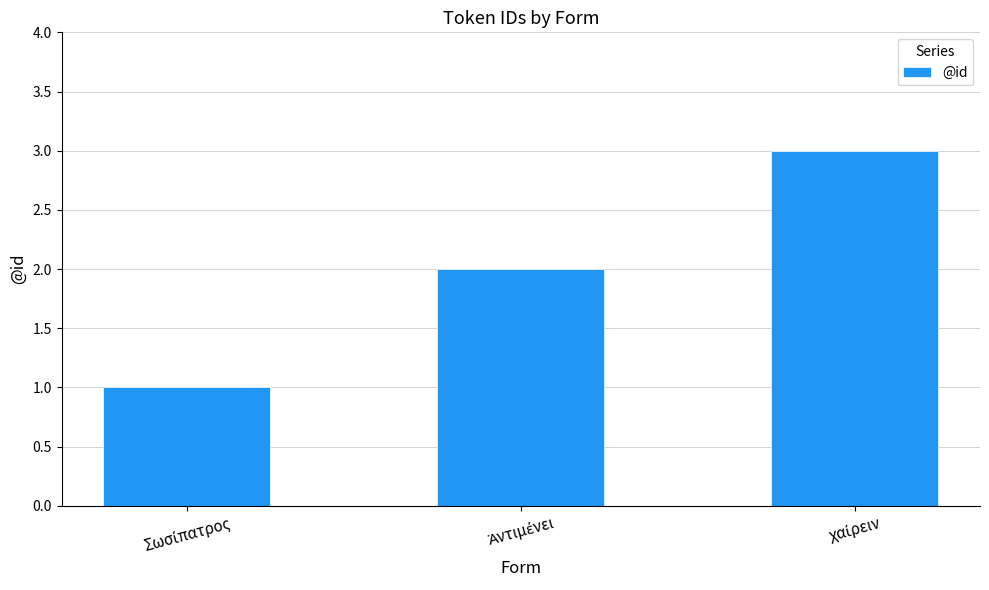

What is the maximum value shown in the chart?

3